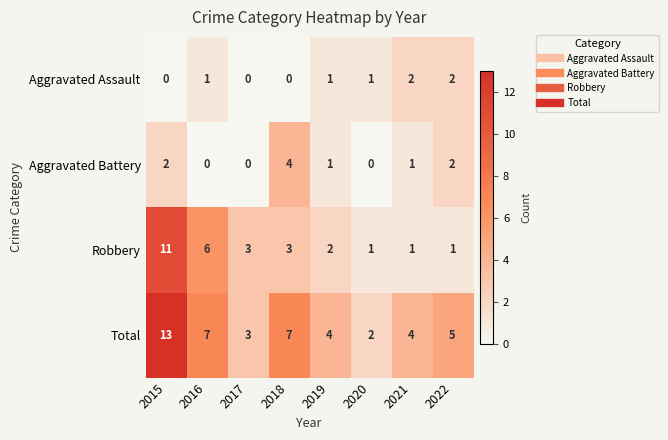

What is the difference between the highest and lowest values at 2022?

4